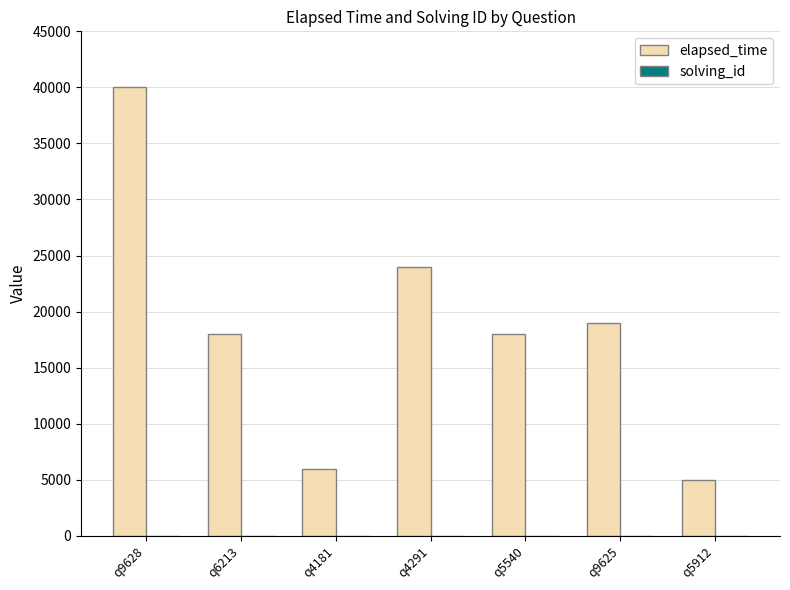

Which category has the highest value across all series?

q9628